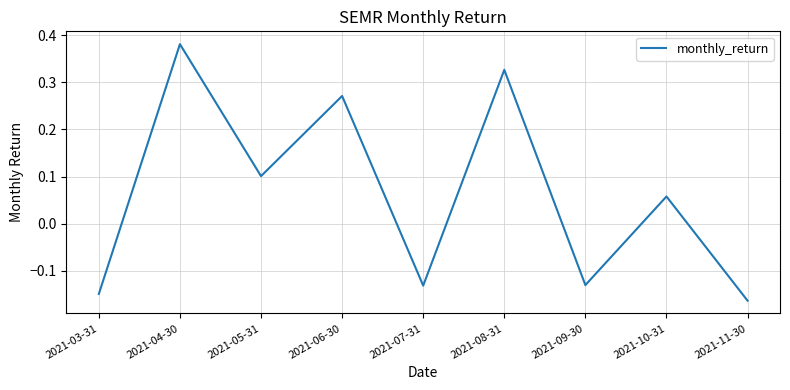

At which label does the data first exceed 0?

2021-04-30